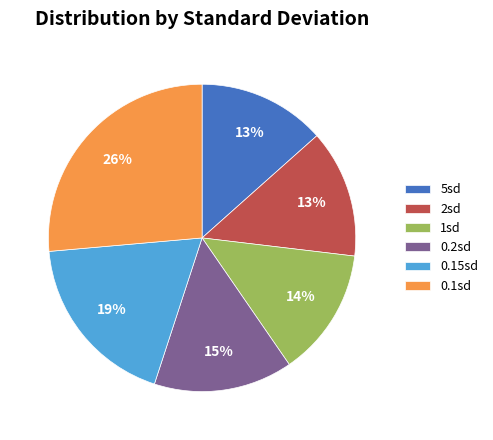

What percentage is the 2sd slice, to the nearest percent?

13%